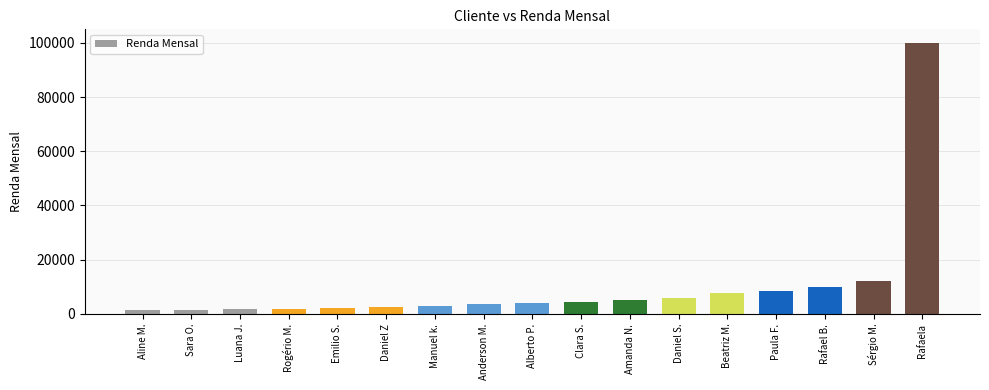

What is the sum of all values?

174665